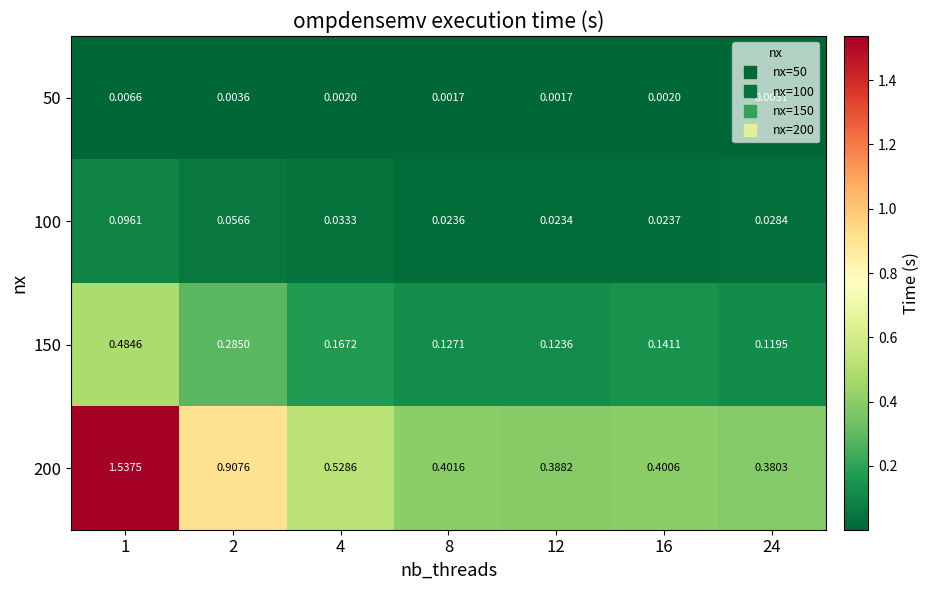

Rank the series at 2 from highest to lowest value.

200, 150, 100, 50